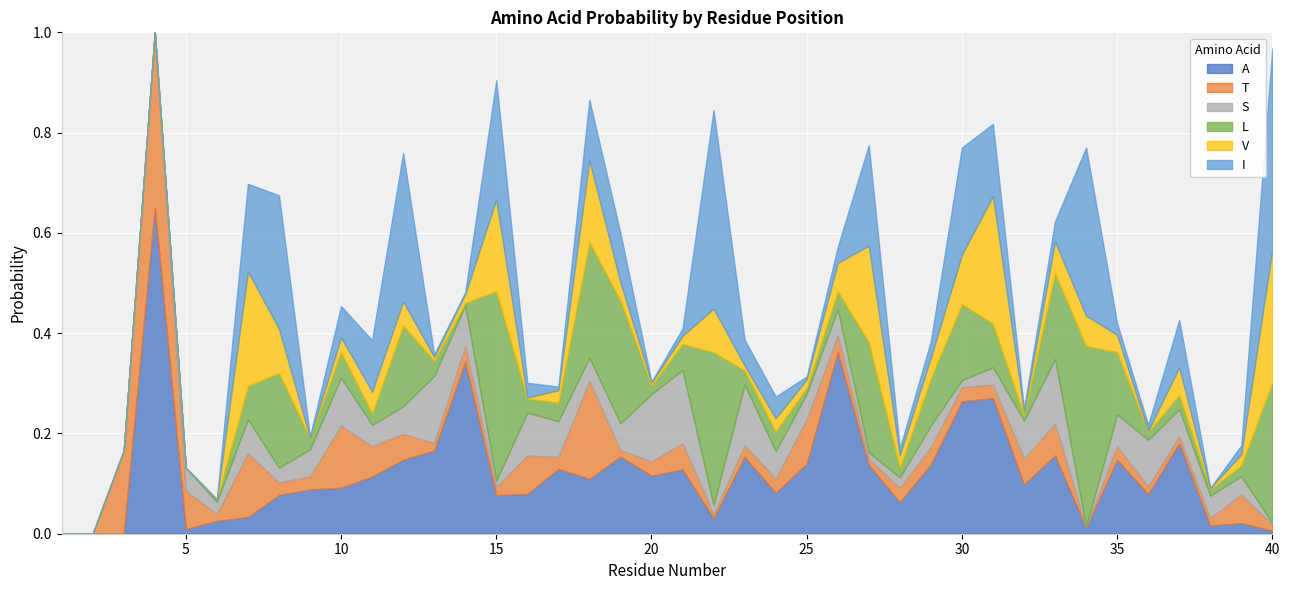

How many times do L and T cross each other?

17